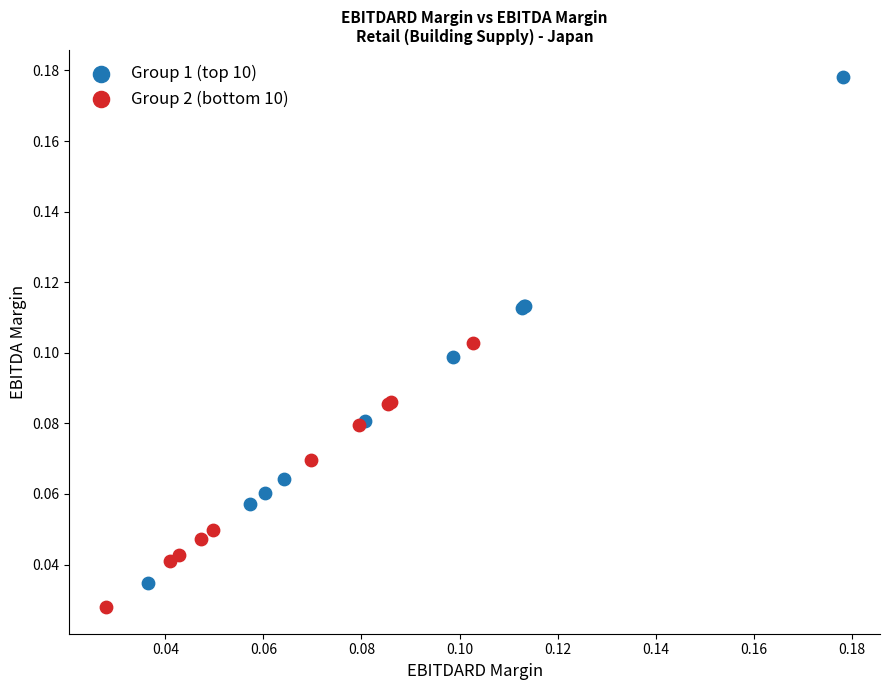

Which series has the widest spread of Y values?

Group 1 (top 10)